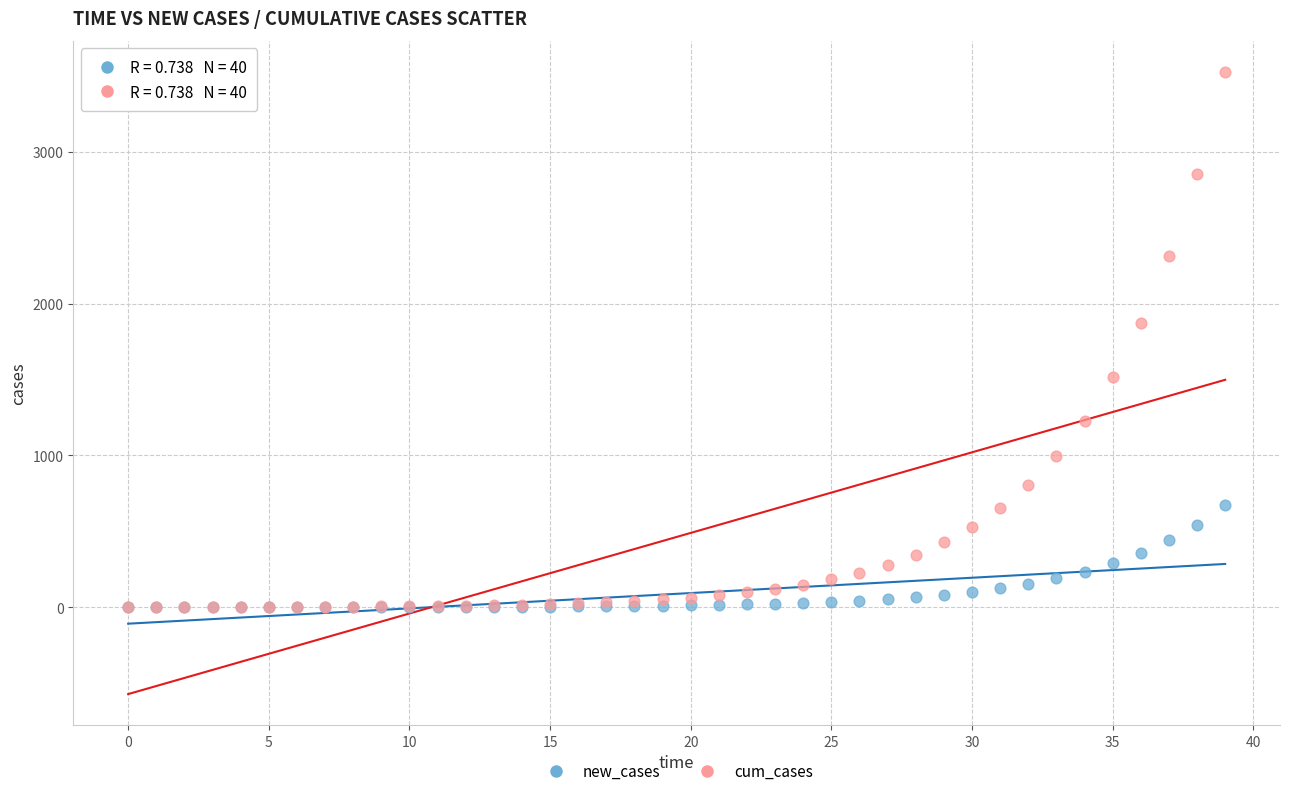

Which series has the widest spread of Y values?

cum_cases